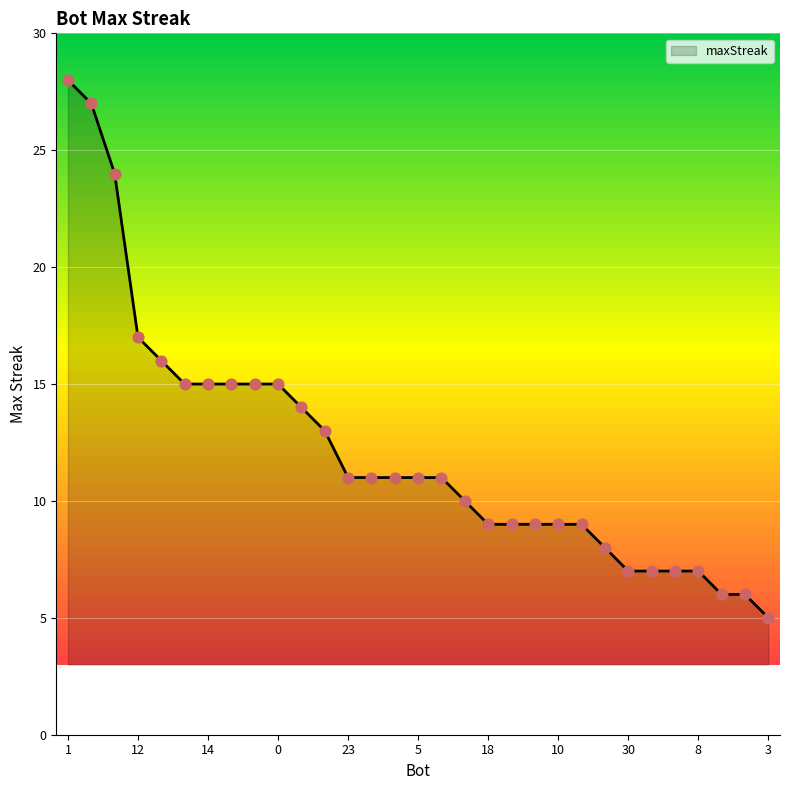

What is the maximum value shown in the chart?

28